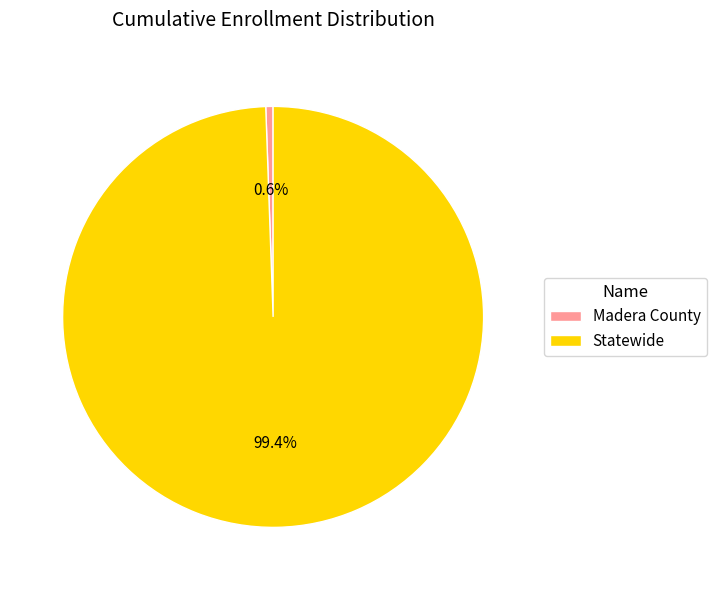

Count the number of slices in the pie.

2